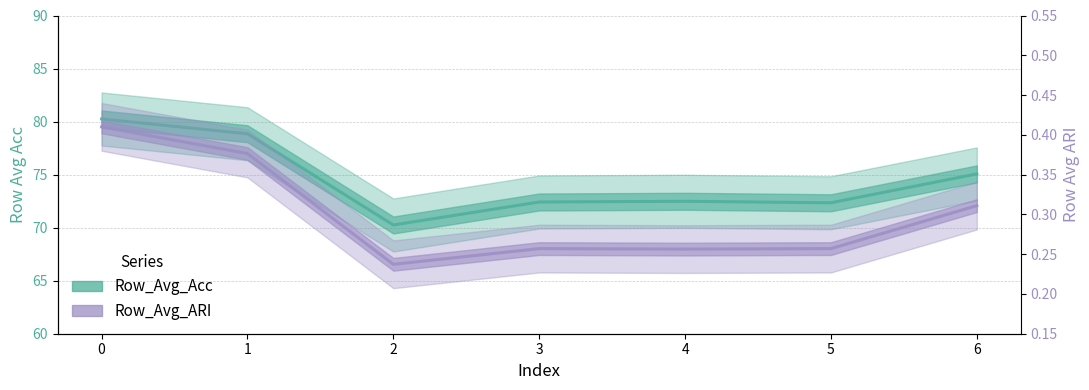

Rank the categories by Row_Avg_ARI value from highest to lowest.

0, 1, 6, 3, 5, 4, 2